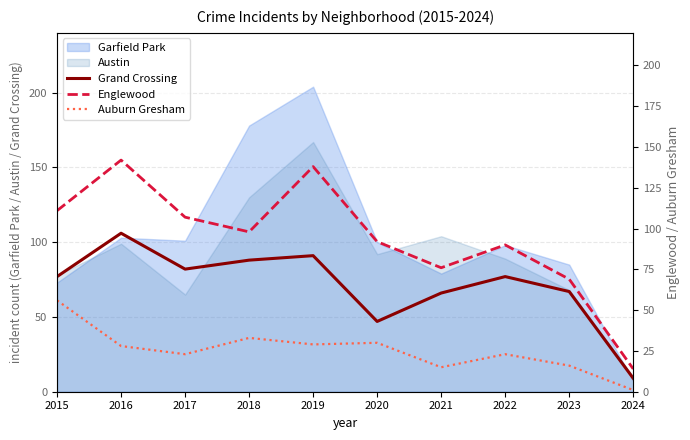

What is the difference between the maximum and second lowest values in the Grand Crossing series?

59